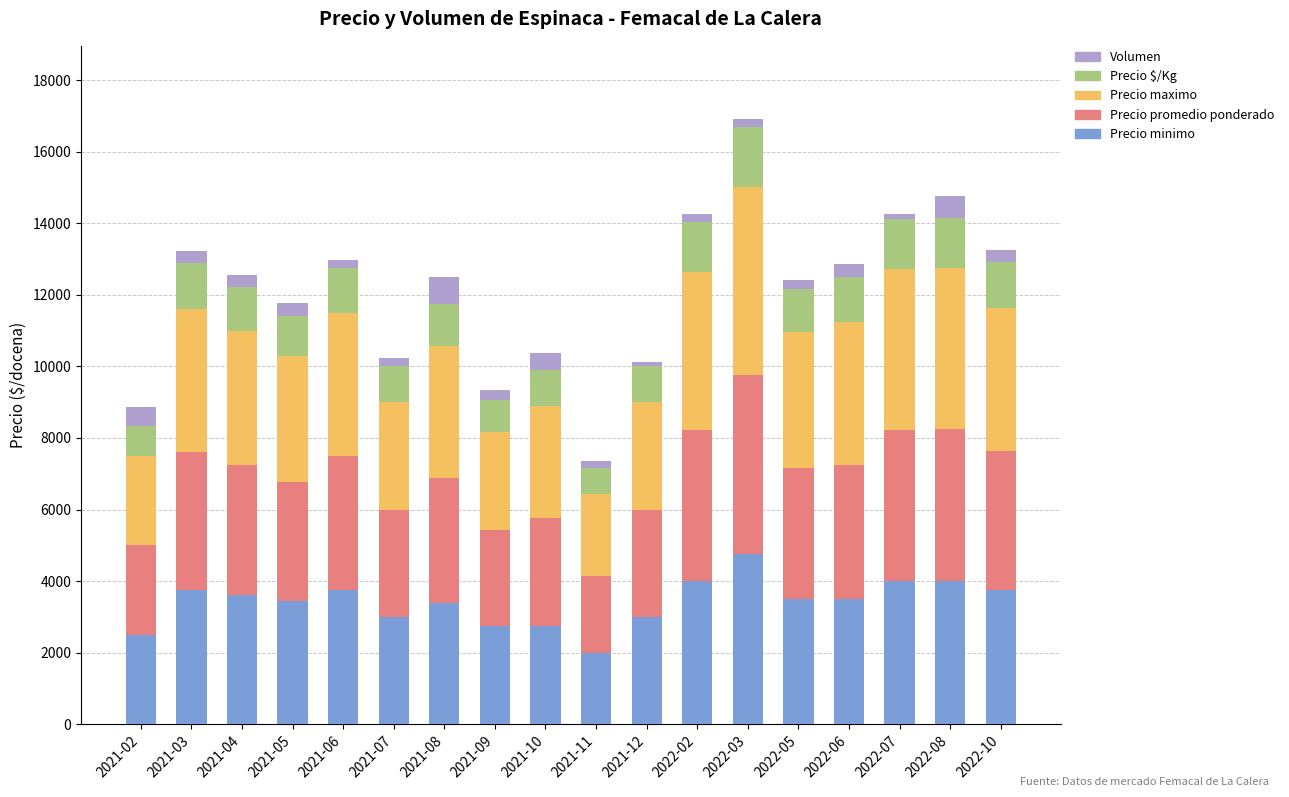

Which category has the lowest value in the Precio minimo series?

2021-11